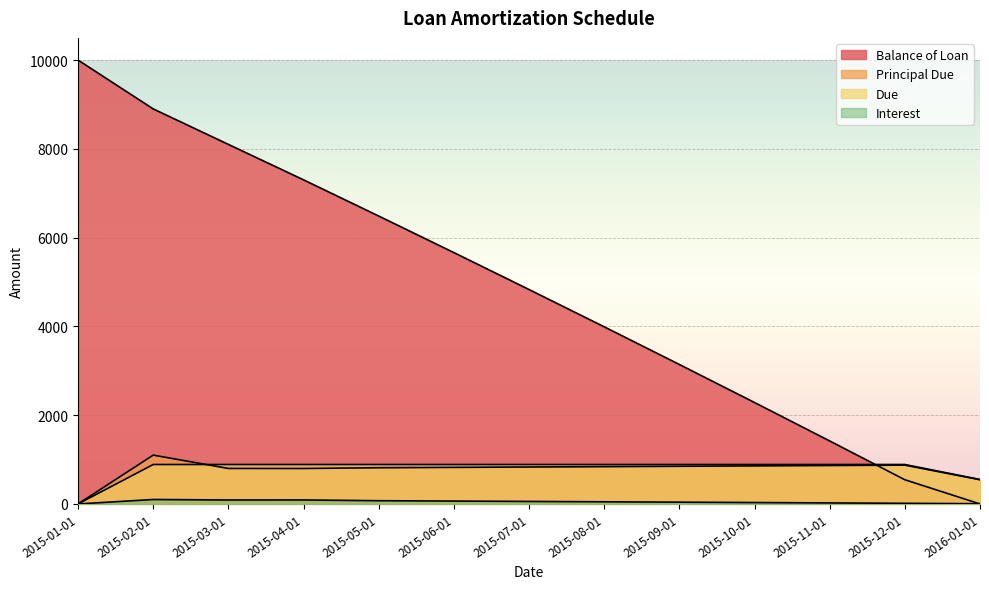

Between 2015-09-01 and 2015-08-01, which is larger?

2015-08-01